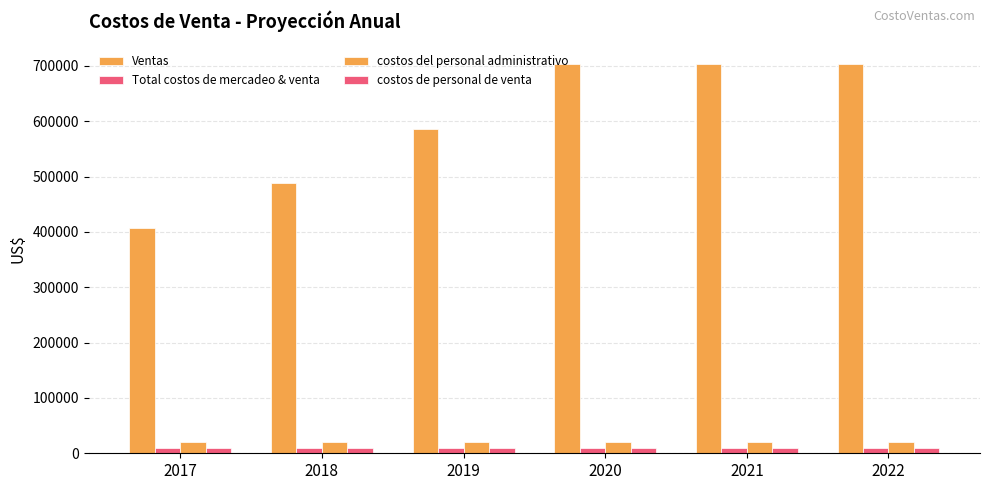

What is the sum of all Total costos de mercadeo & venta values?

59040.0